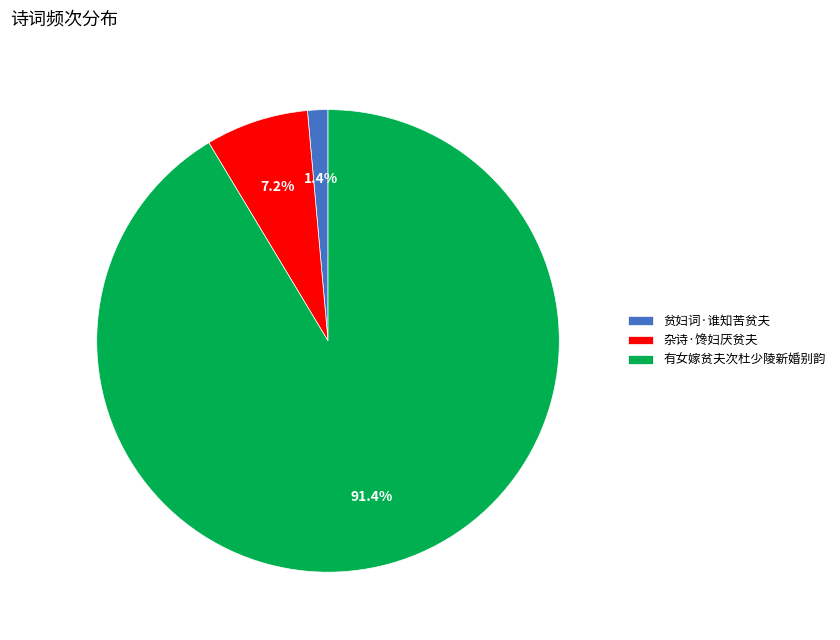

Rank the categories by value from lowest to highest.

贫妇词·谁知苦贫夫, 杂诗·馋妇厌贫夫, 有女嫁贫夫次杜少陵新婚别韵